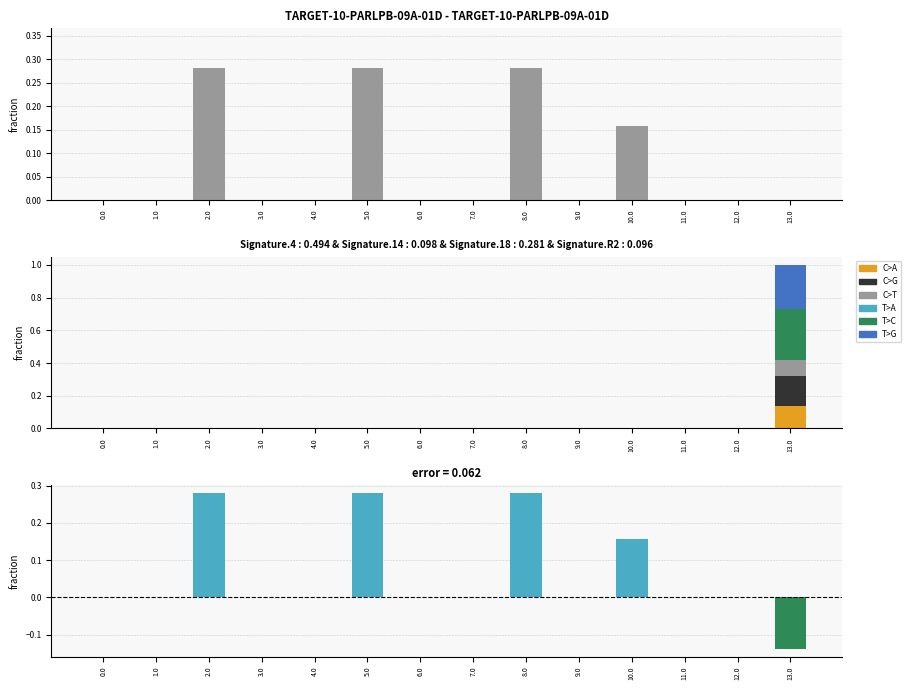

At 7.0, list the series in order from largest to smallest.

C>A, C>G, C>T, T>A, T>C, T>G